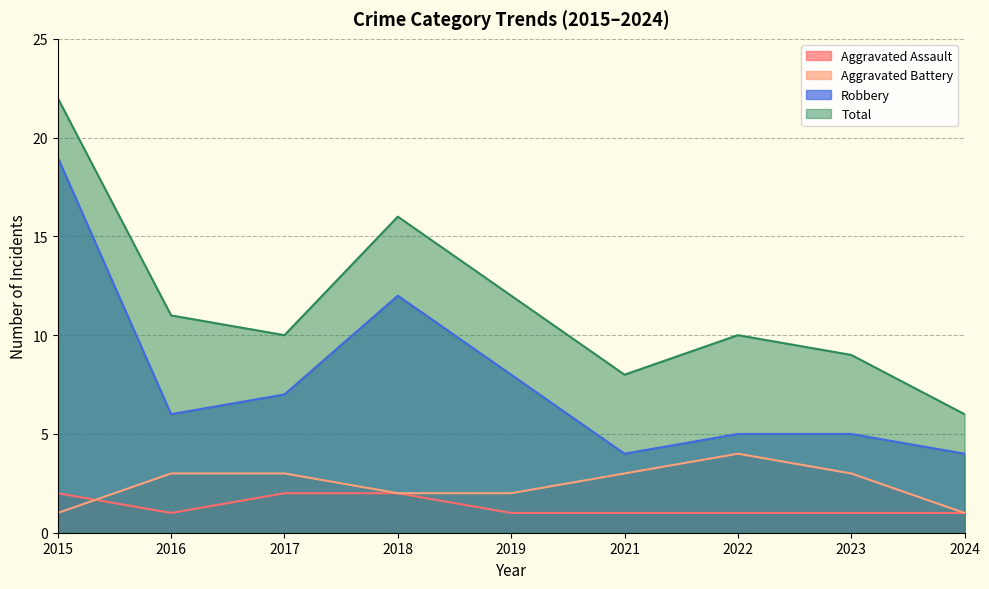

How many categories are shown in the chart?

9